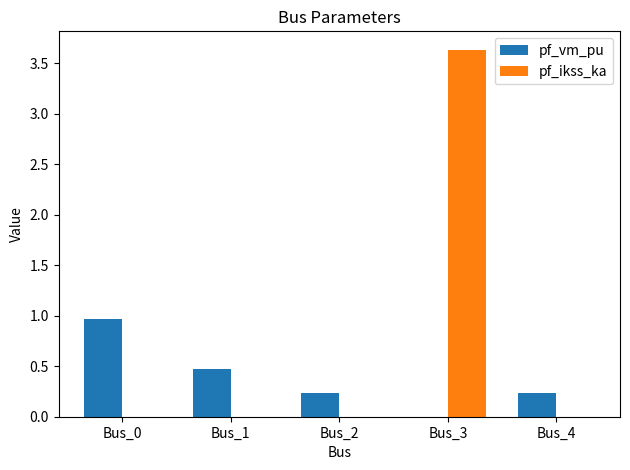

The value of pf_ikss_ka at Bus_0 is 2.2. True or false?

False